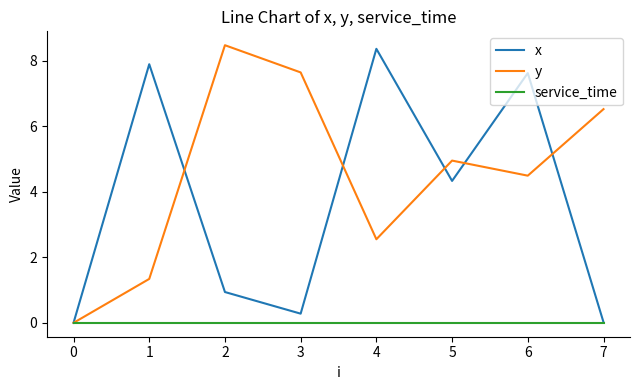

The value of x at 5 is 6.9. True or false?

False